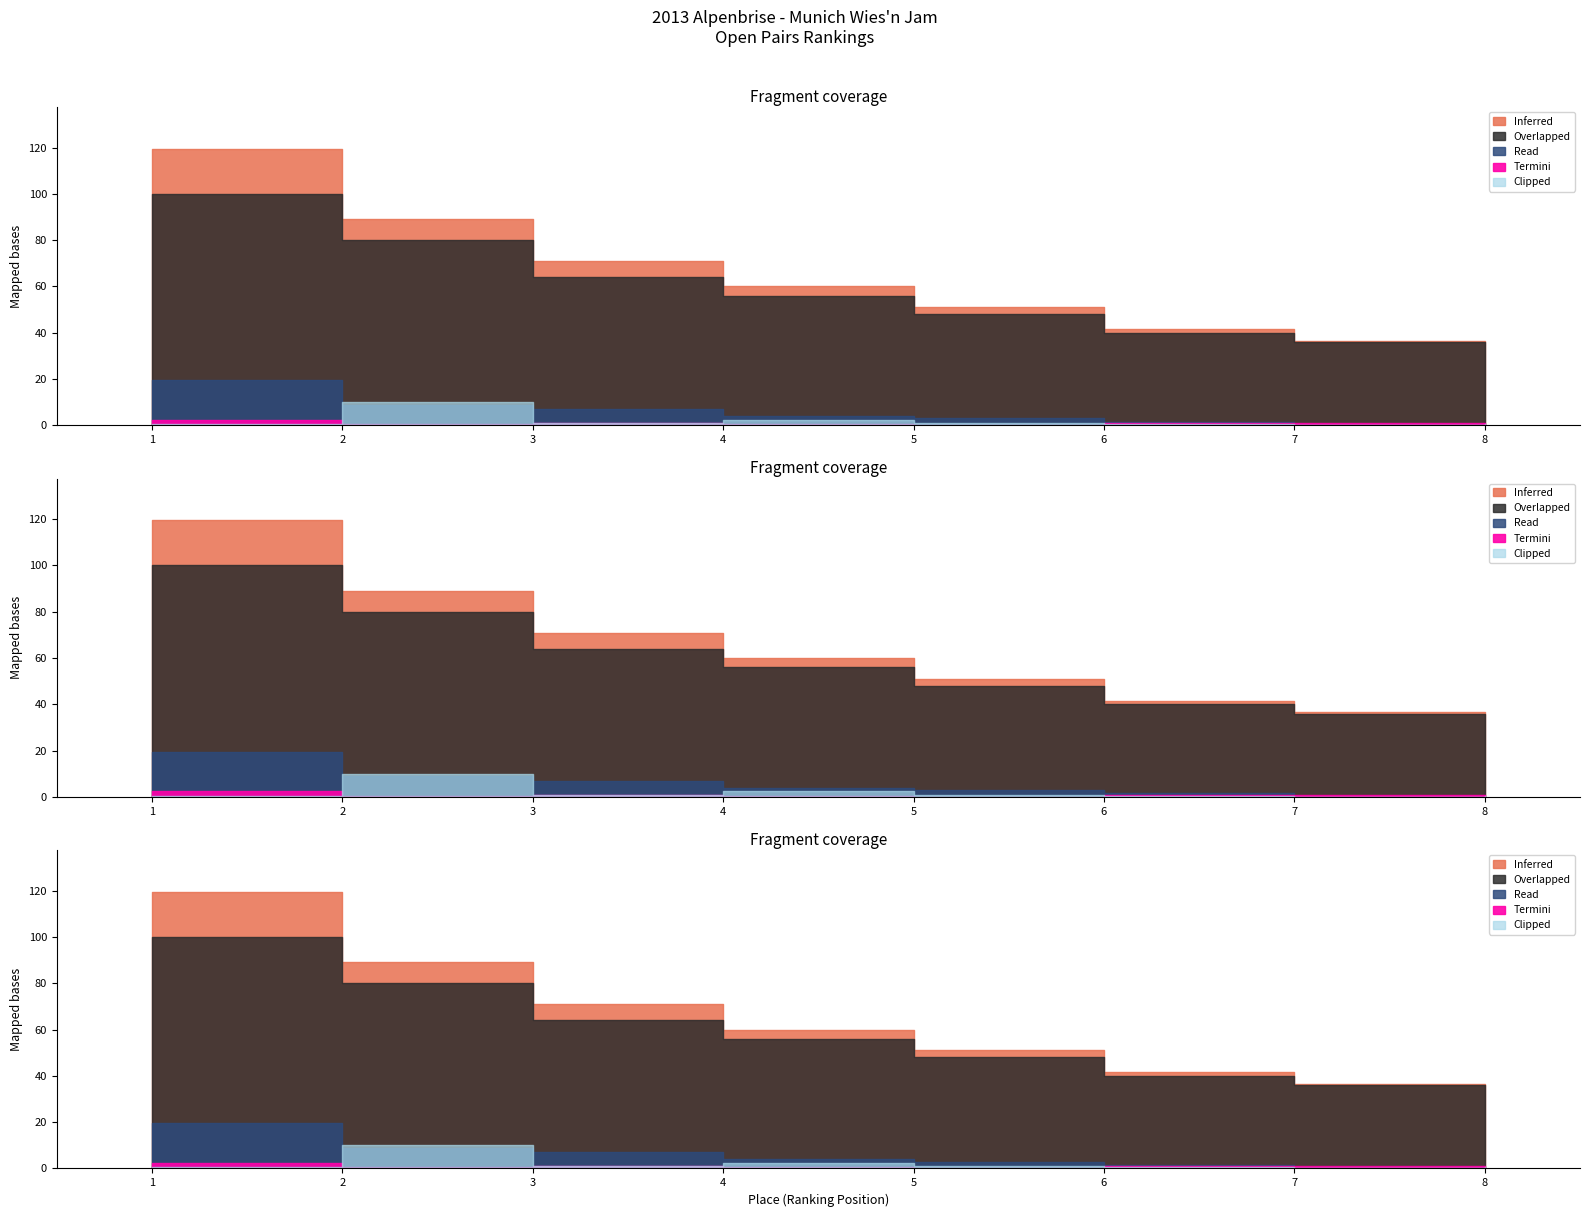

What is the sum of the Overlapped values at 6 and 7?

76.0